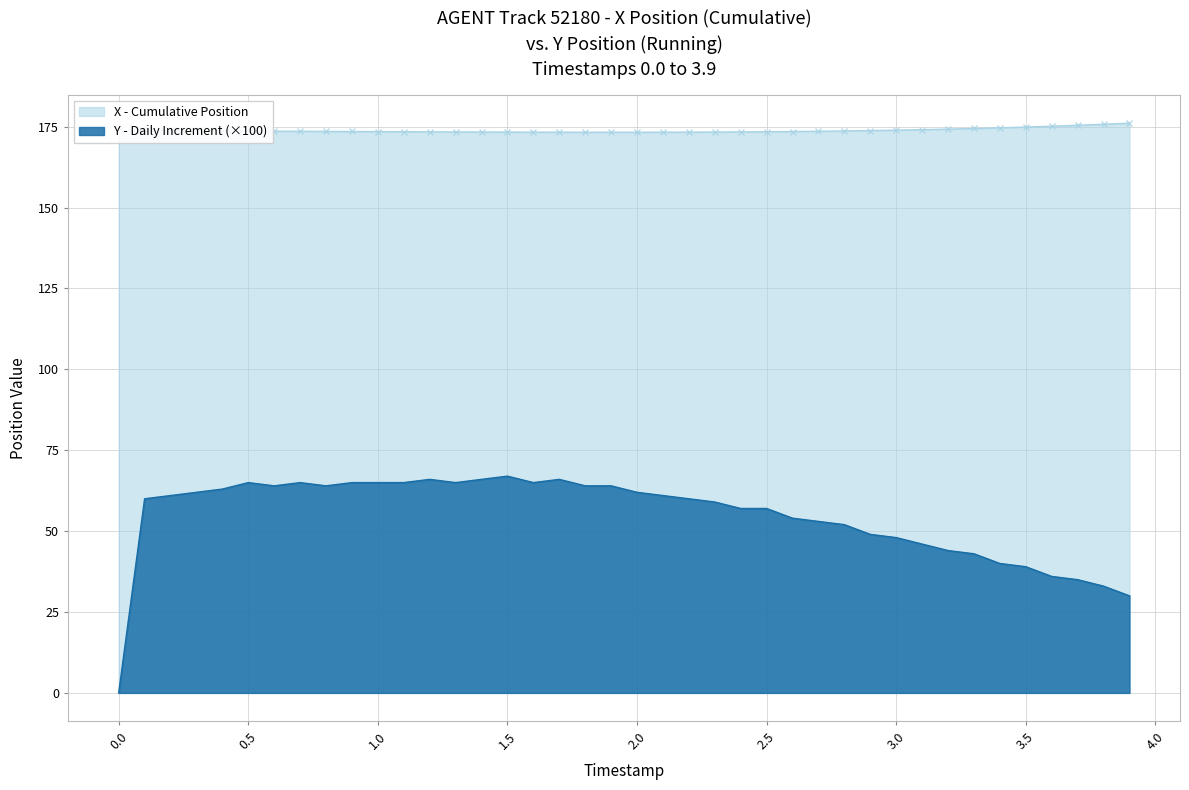

Reading left to right, list all the values displayed in this chart.

173.8	173.7	173.7	173.7	173.7	173.6	173.6	173.6	173.5	173.5	173.5	173.4	173.4	173.4	173.4	173.3	173.3	173.3	173.3	173.3	173.3	173.3	173.3	173.3	173.4	173.4	173.5	173.6	173.7	173.8	173.9	174.1	174.2	174.4	174.7	174.9	175.2	175.4	175.8	176.1